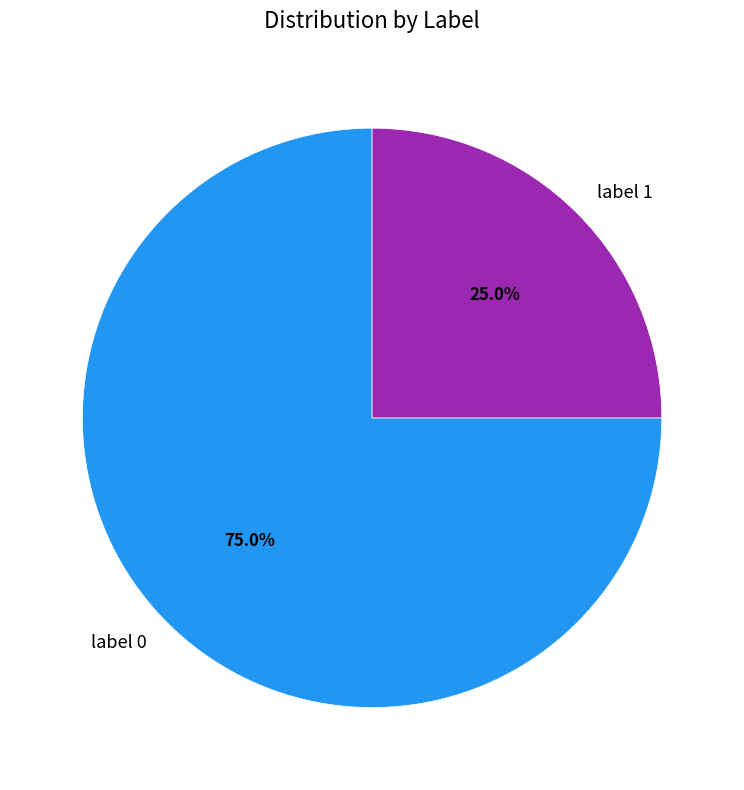

What is the total percentage of label 0 and label 1?

100.0%